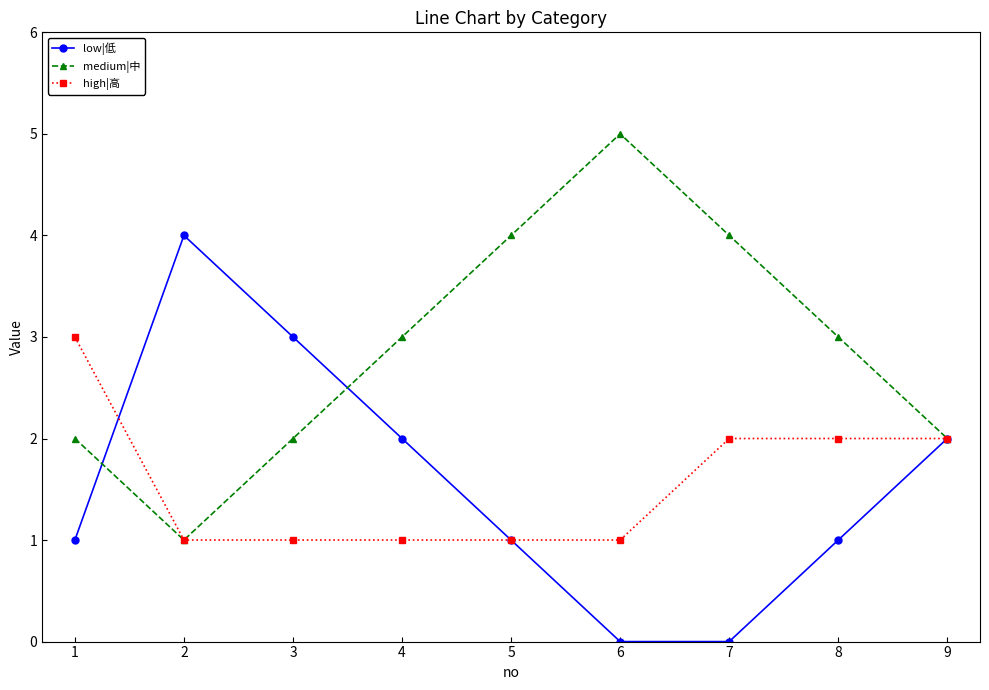

What is the difference between the maximum and second lowest values in the low|低 series?

4